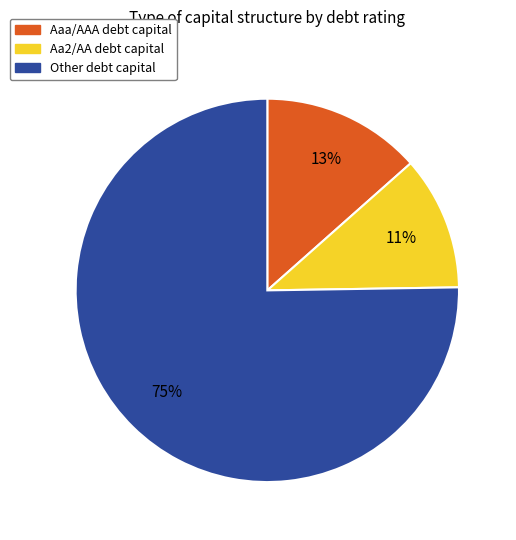

What is the majority slice?

Other